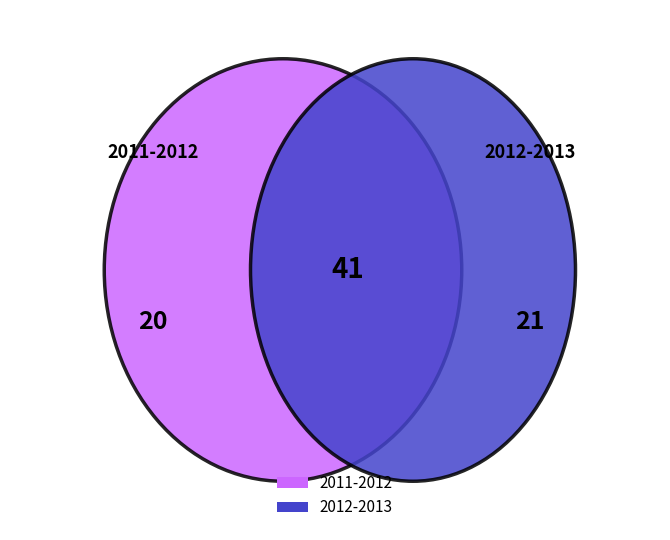

To the nearest percent, what is the difference between the 1 and values slice percentages?

2%